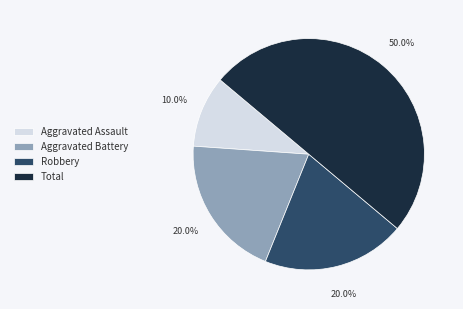

Is Robbery the majority of the pie?

No